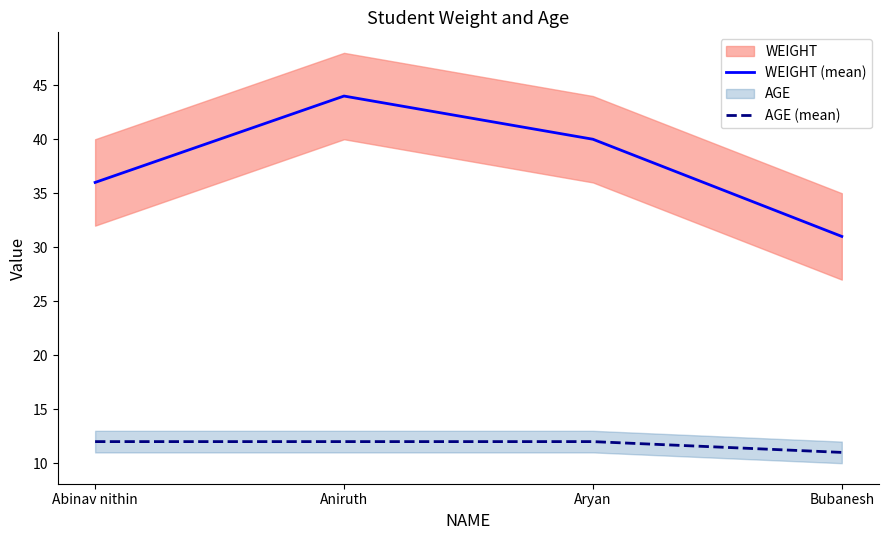

True or false: WEIGHT (mean) has more than 2 interior local peaks.

False